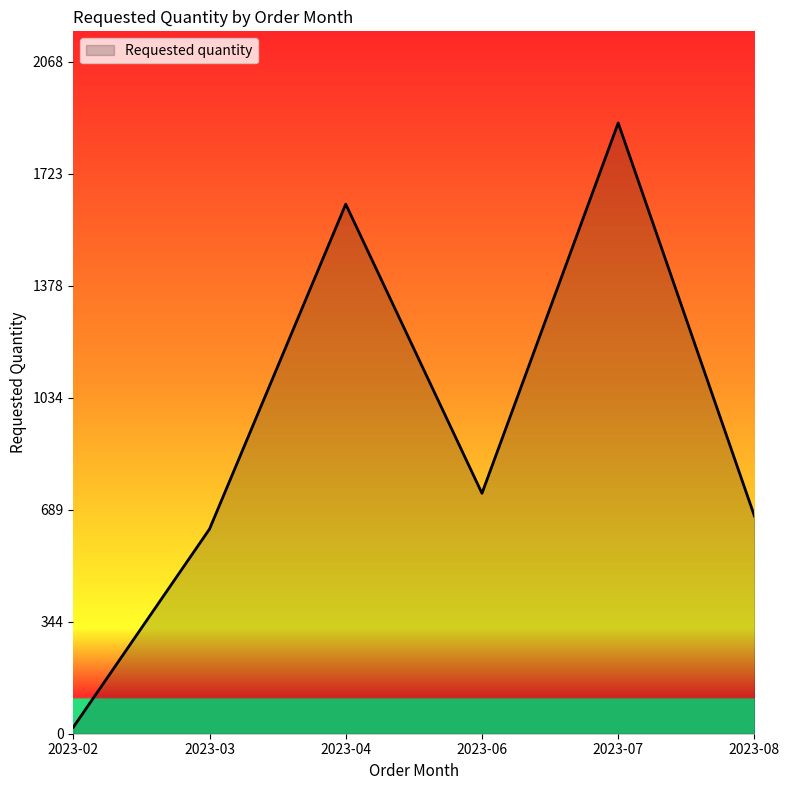

List the labels in order of value, smallest first.

2023-02, 2023-03, 2023-08, 2023-06, 2023-04, 2023-07